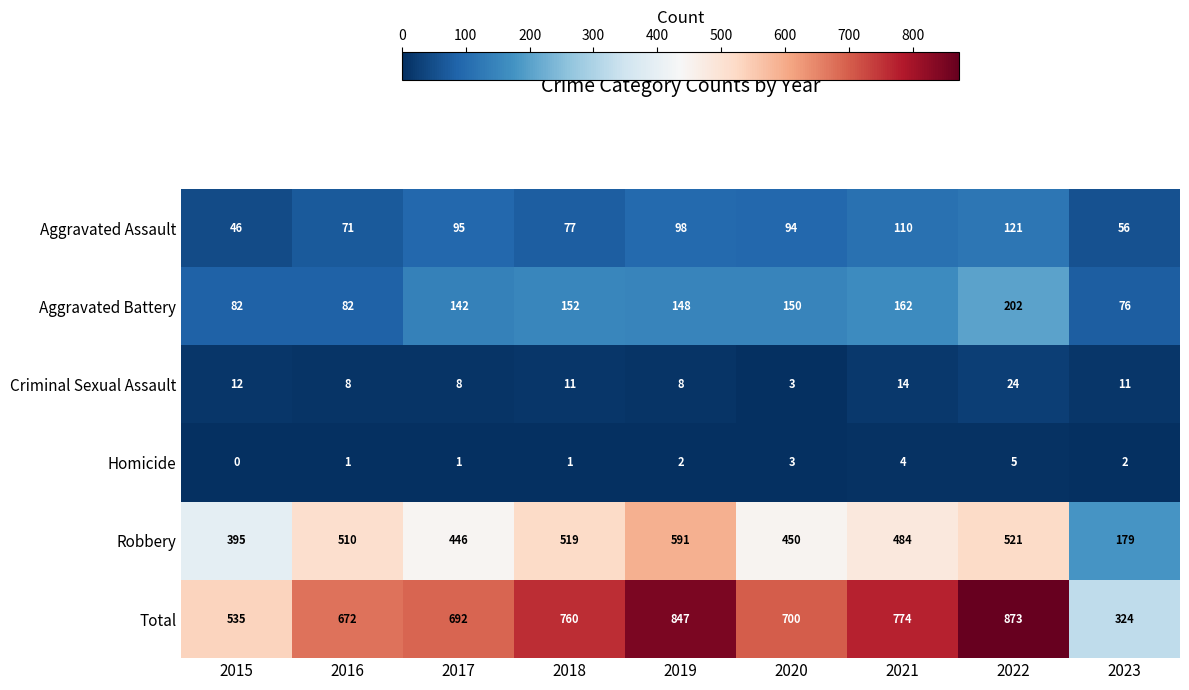

Which category has the lowest value across all series?

2015